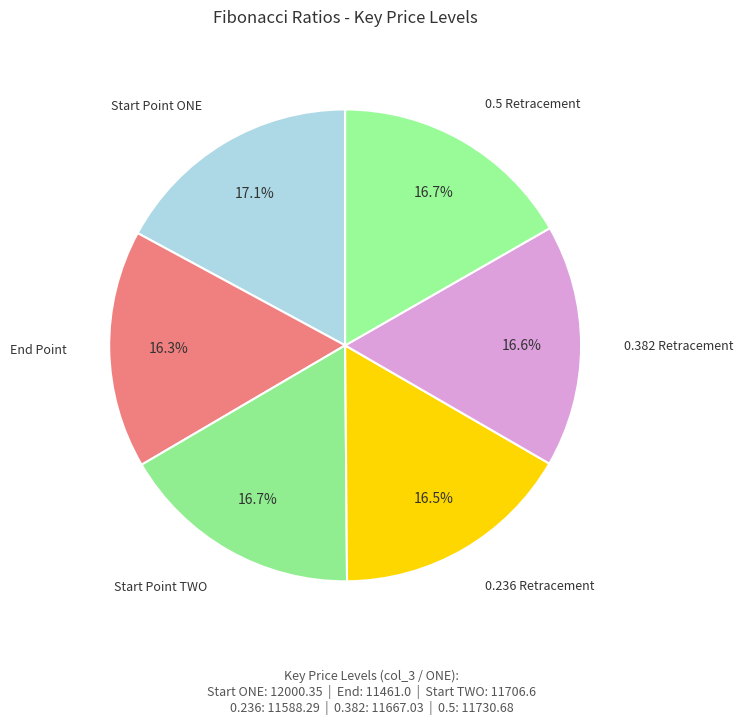

What percentage is NOT represented by 0.5 Retracement?

83.3%